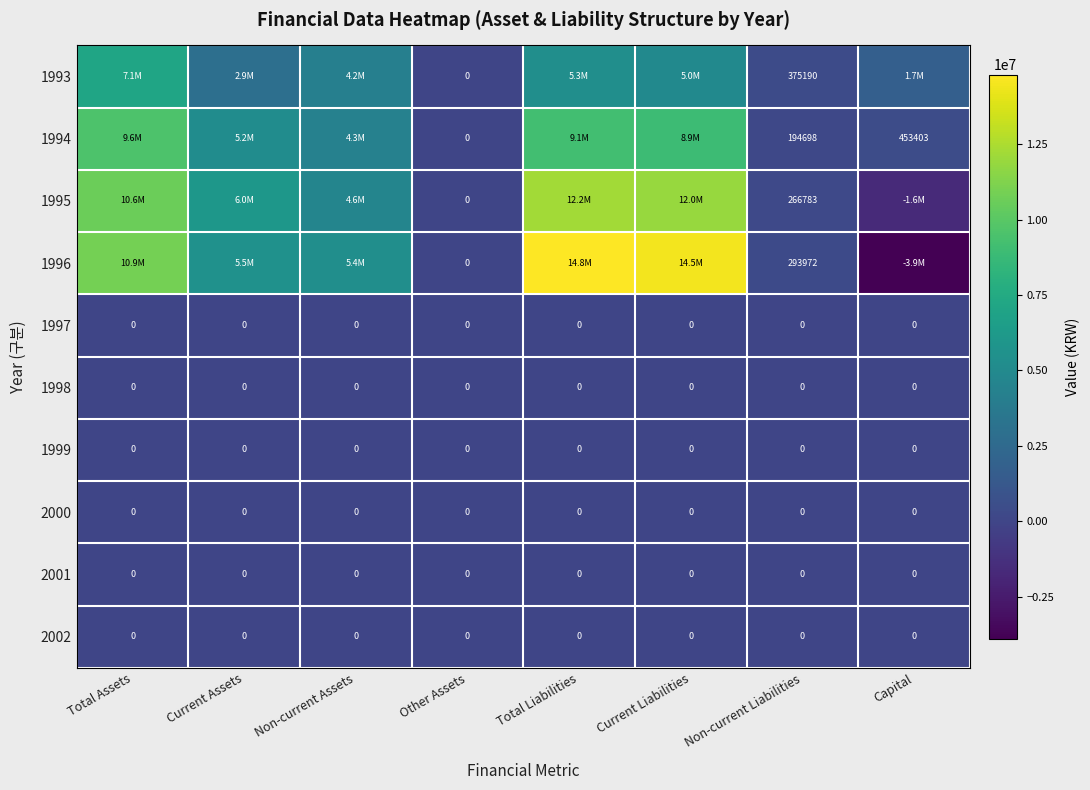

Which category has the highest value across all series?

Total Liabilities